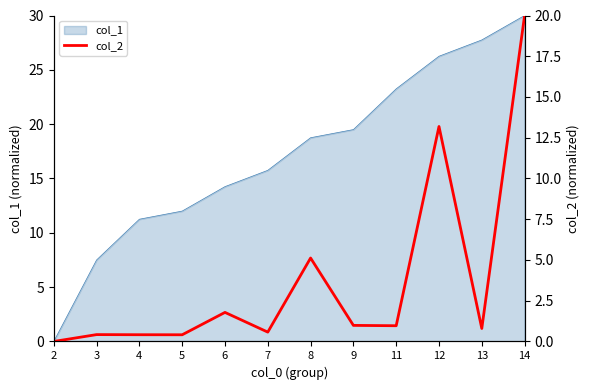

List the labels in order of col_1 value, smallest first.

2, 3, 4, 5, 6, 7, 8, 9, 11, 12, 13, 14